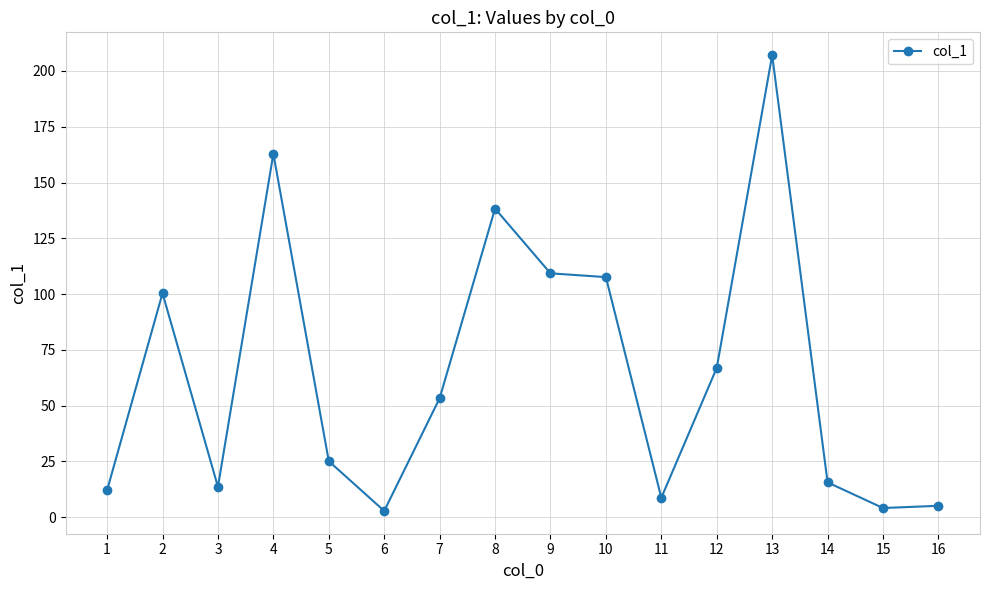

How many data points are above 53?

8